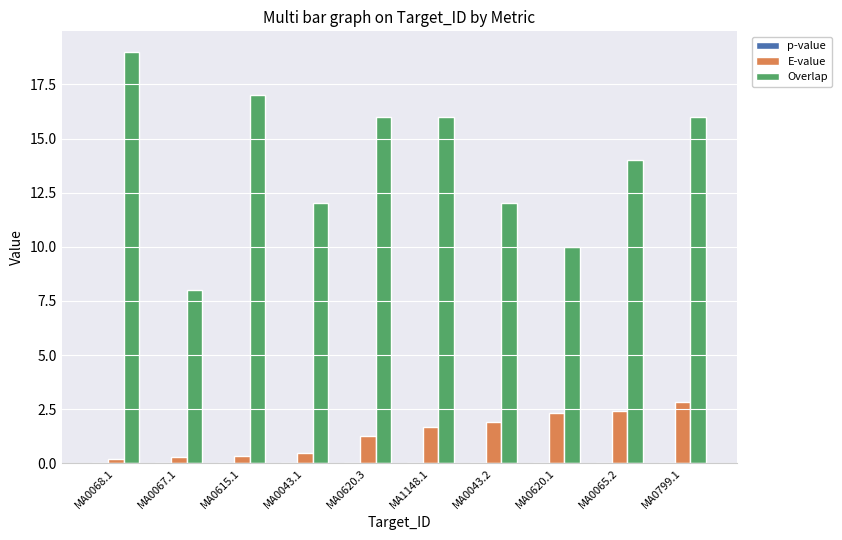

Which series has the largest total across all categories?

Overlap